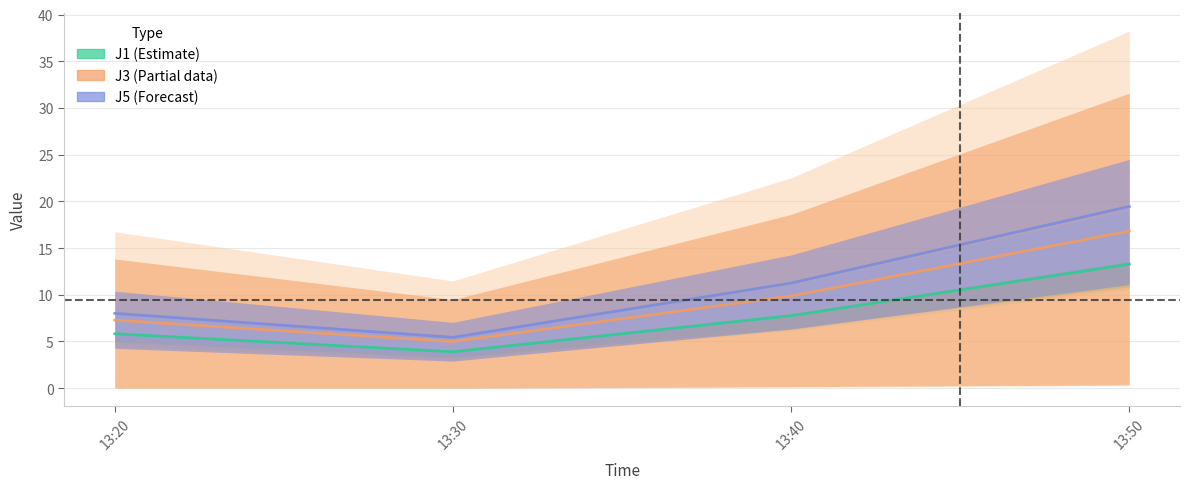

Reading left to right, extract all data points from this chart.

J1 (Estimate): 5.8	3.9	7.8	13.3
J3 (Partial): 7.3	5.0	9.9	16.8
J5 (Forecast): 8.0	5.4	11.2	19.4